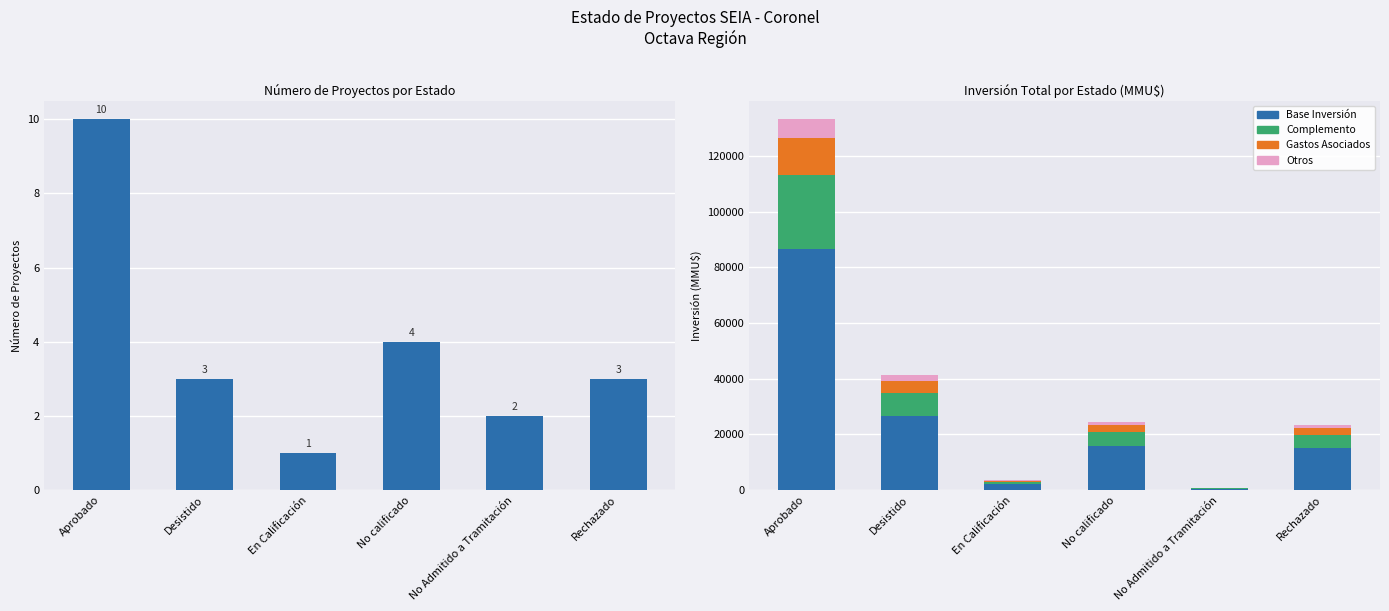

Which series changed the most between Desistido and No Admitido a Tramitación?

Base Inversión